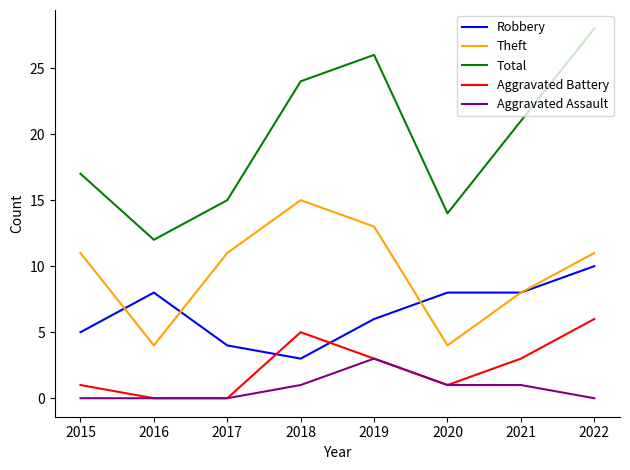

True or false: Theft and Total intersect in this chart.

False